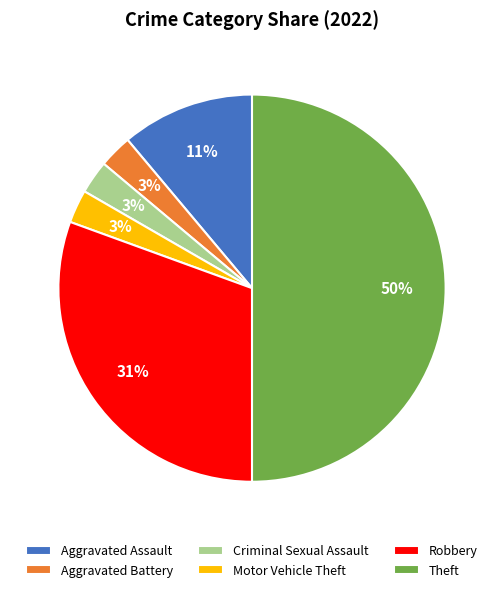

Is it true that Aggravated Assault is 11% of the pie?

True